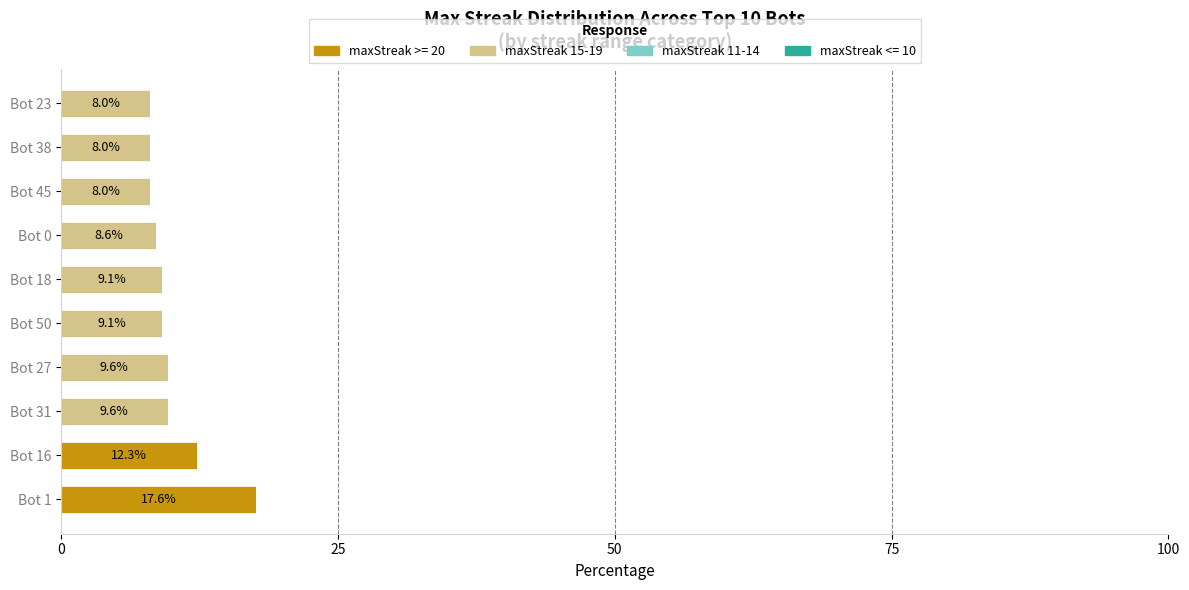

Which category has the highest value in the maxStreak >= 20 series?

Bot 1